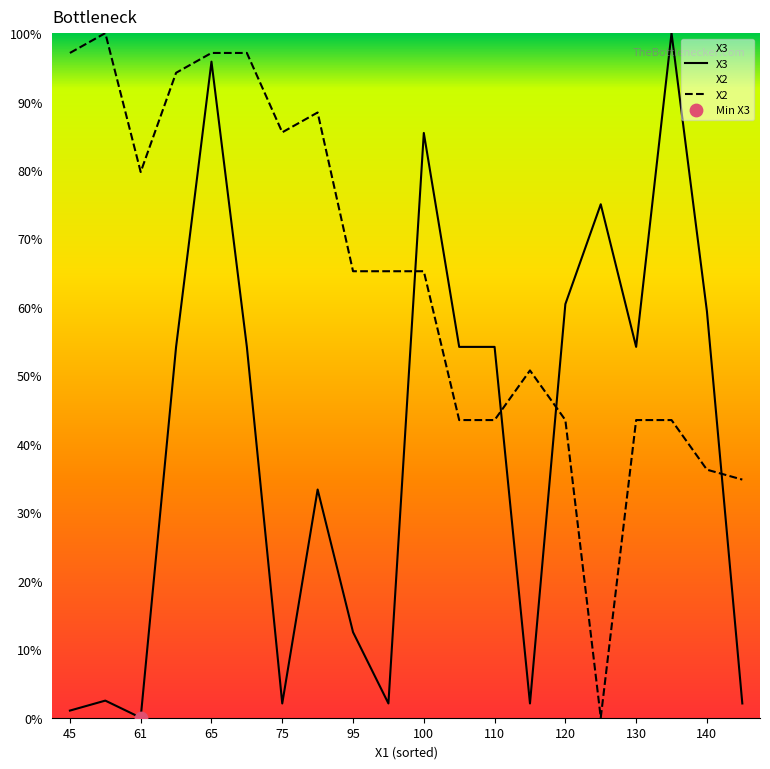

Which series has the largest Y range (max minus min)?

X3